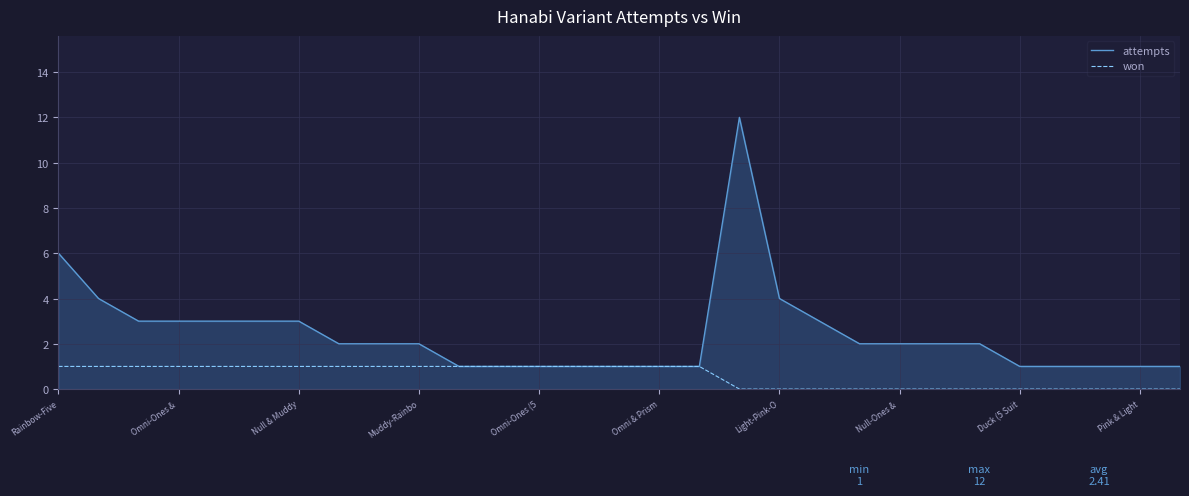

List the series in order of their overall mean, lowest first.

won, attempts